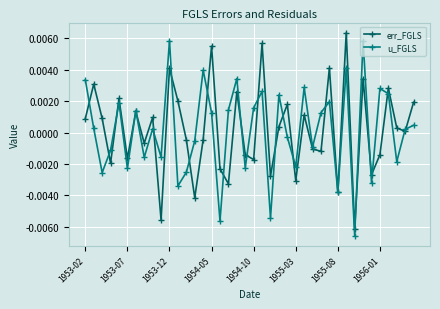

How many interior local valleys does the err_FGLS series have?

14